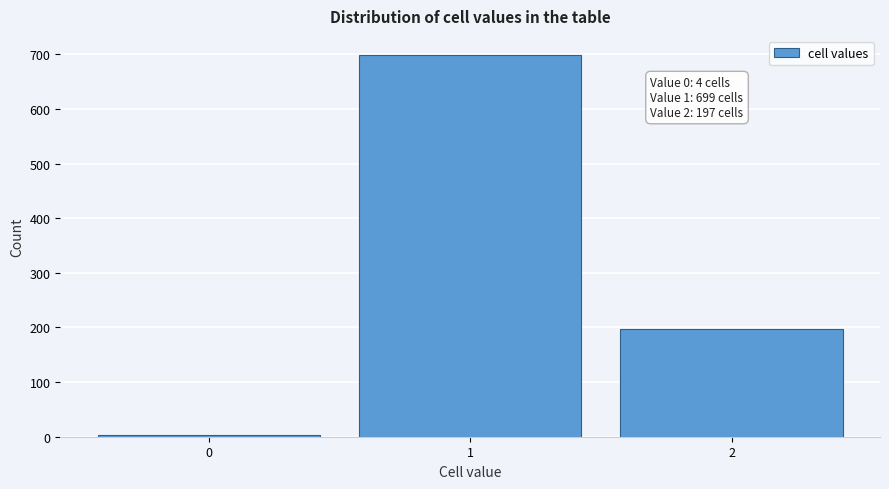

Reading left to right, what are all the values shown in this chart?

0=4	1=699	2=197